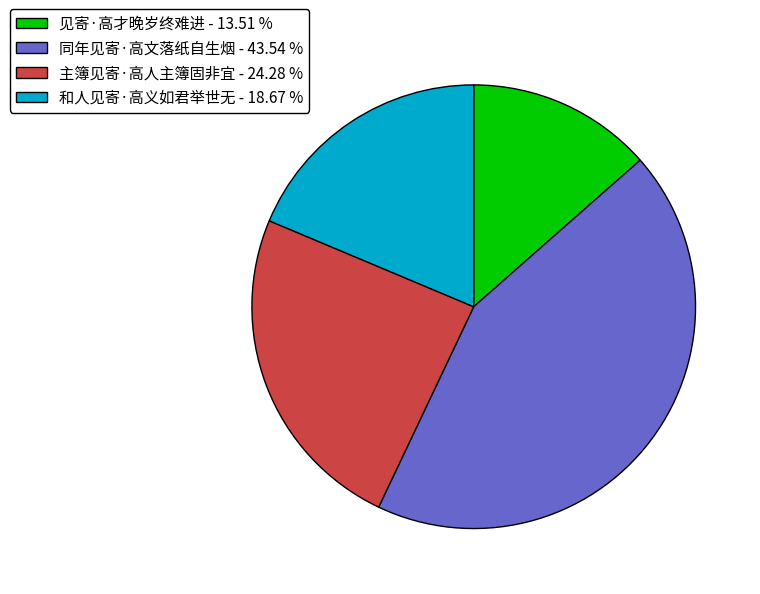

Is it true that 主簿见寄·高人主簿固非宜 is 24% of the pie?

True